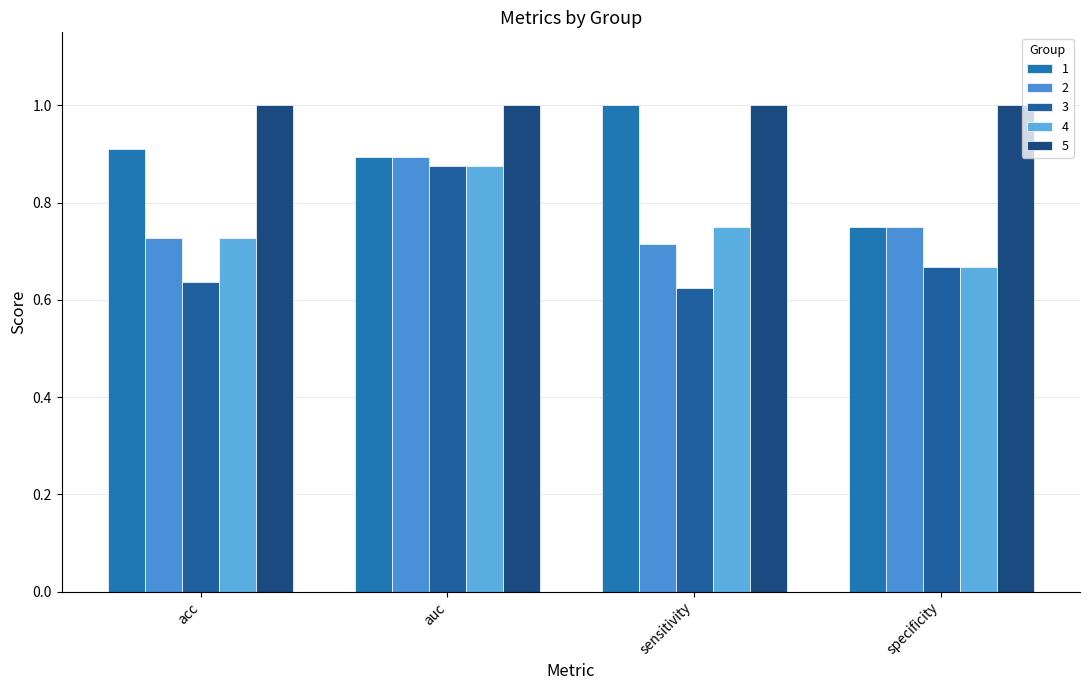

What is the maximum value shown in the chart?

1.0